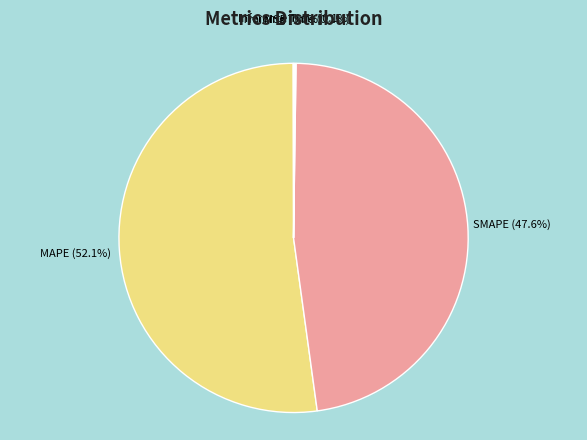

What percentage is NOT represented by SMAPE?

52.4%